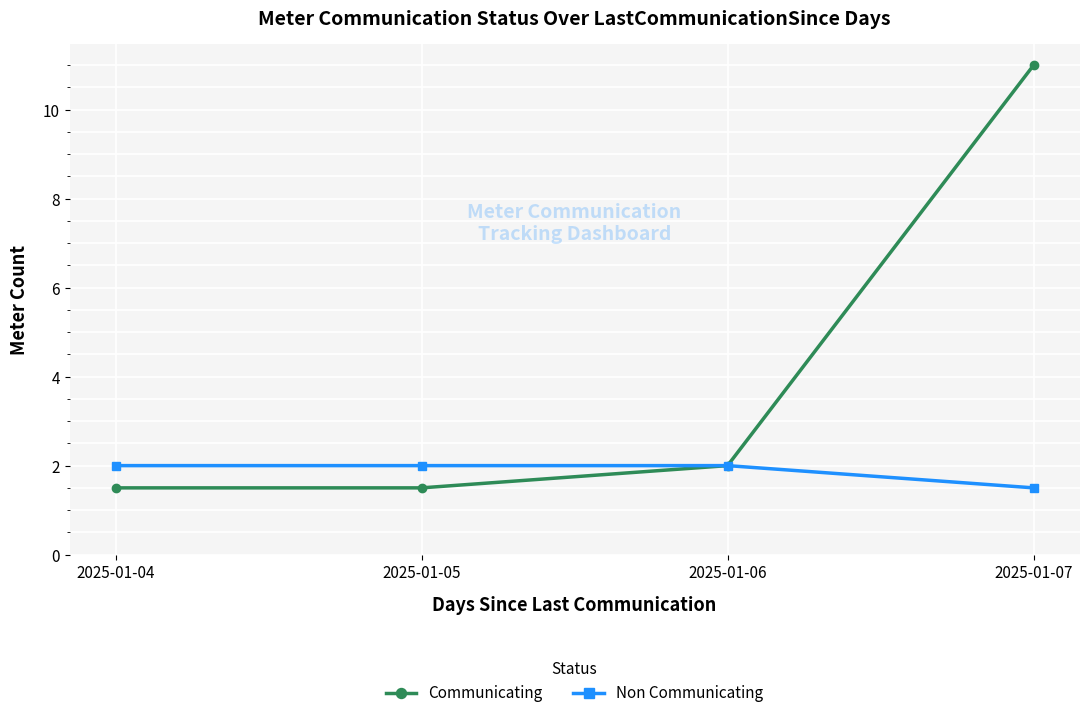

How many values in the Communicating series are below 2?

2